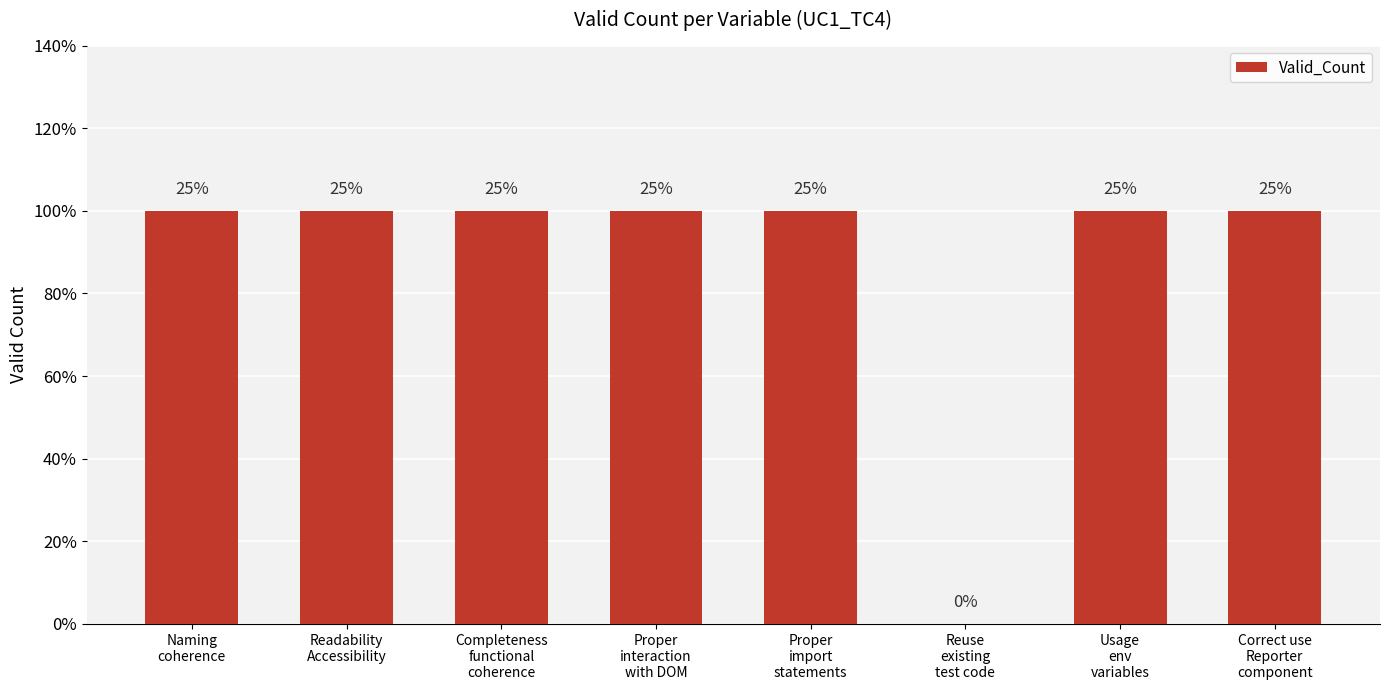

Are the bars horizontal?

No